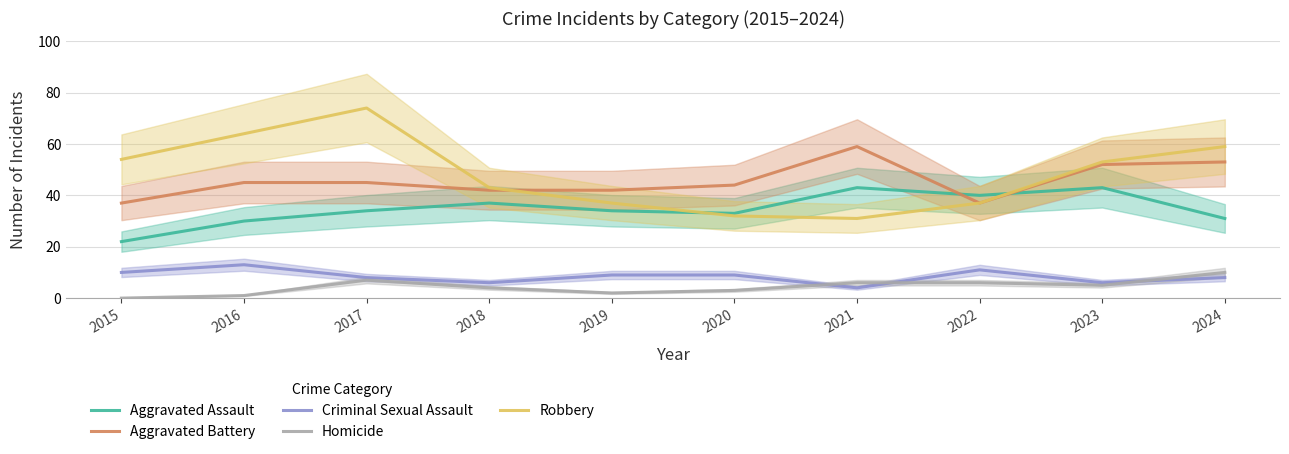

At which category is the sum across all series the highest?

2017